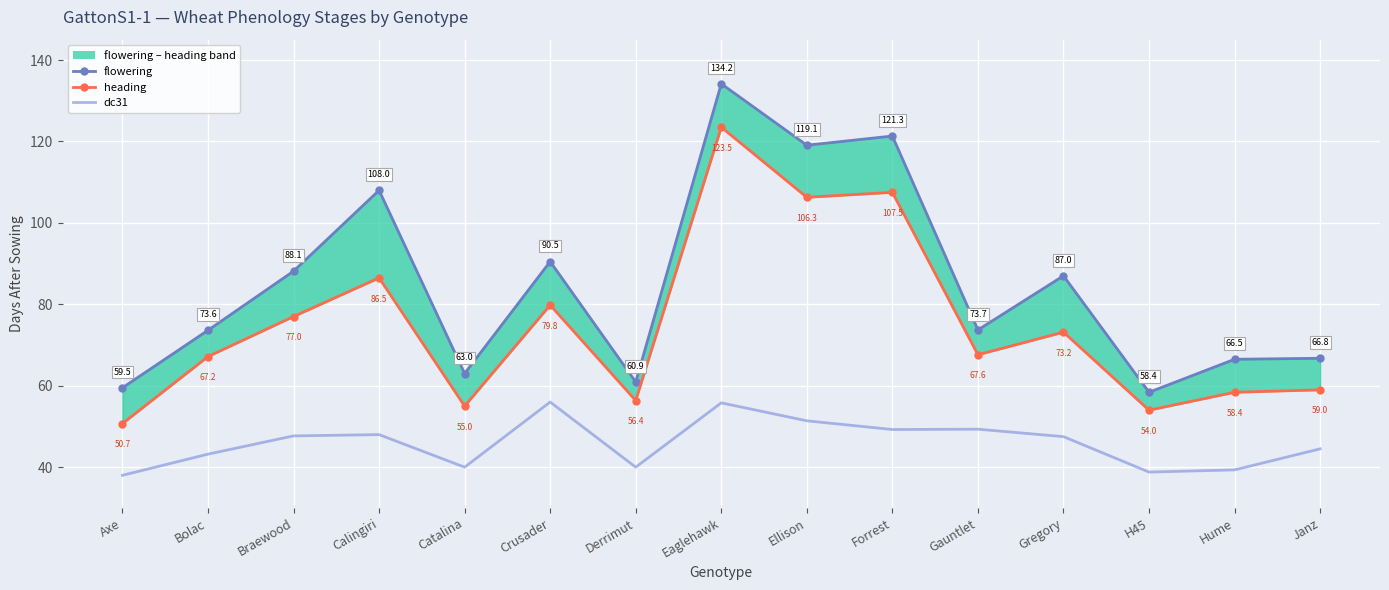

What is the smallest value displayed?

38.0